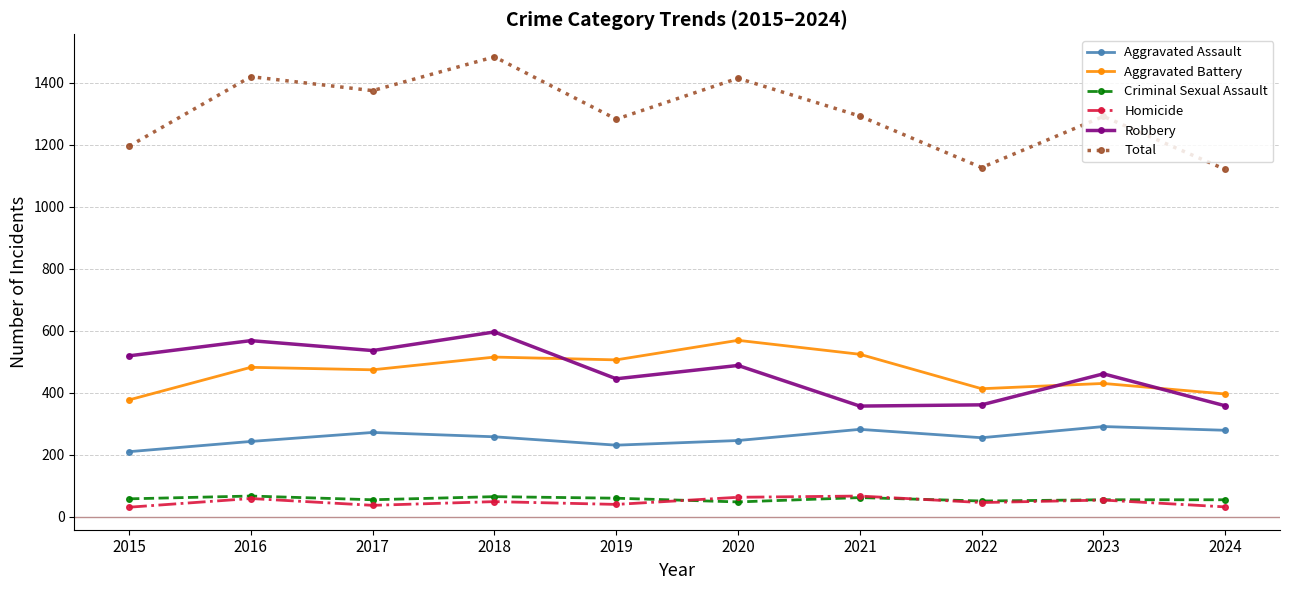

What is the total value across all series at 2018?

2966